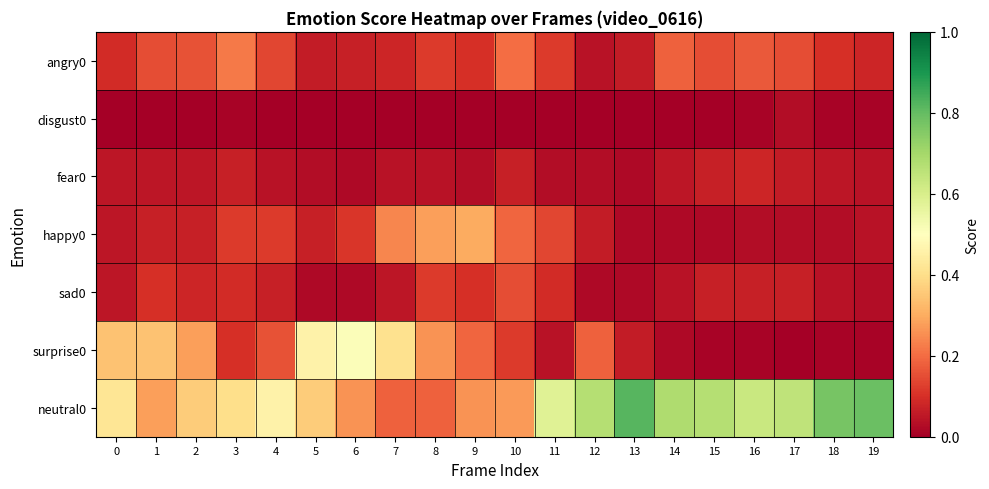

At how many categories does at least one series exceed 0?

20